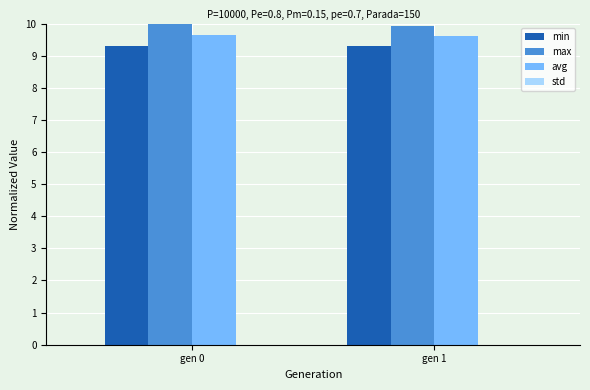

The max series shows 10.0 at gen 0. True or false?

True